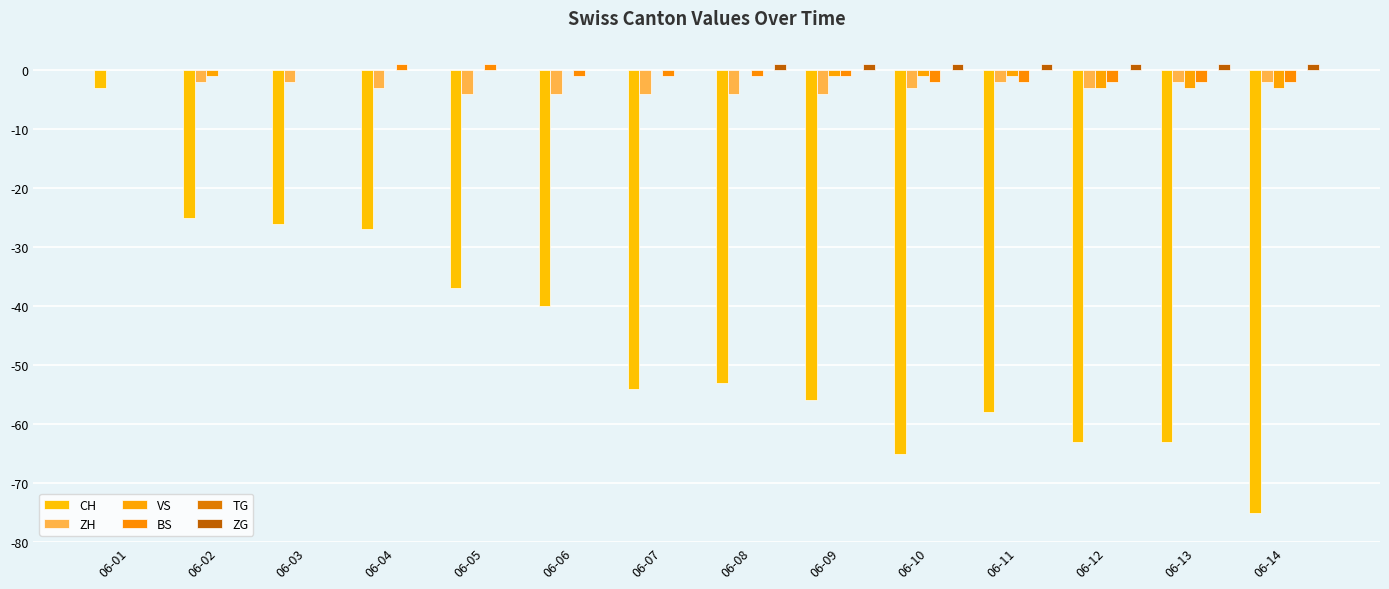

What is the difference between the highest and lowest values at 06-14?

76